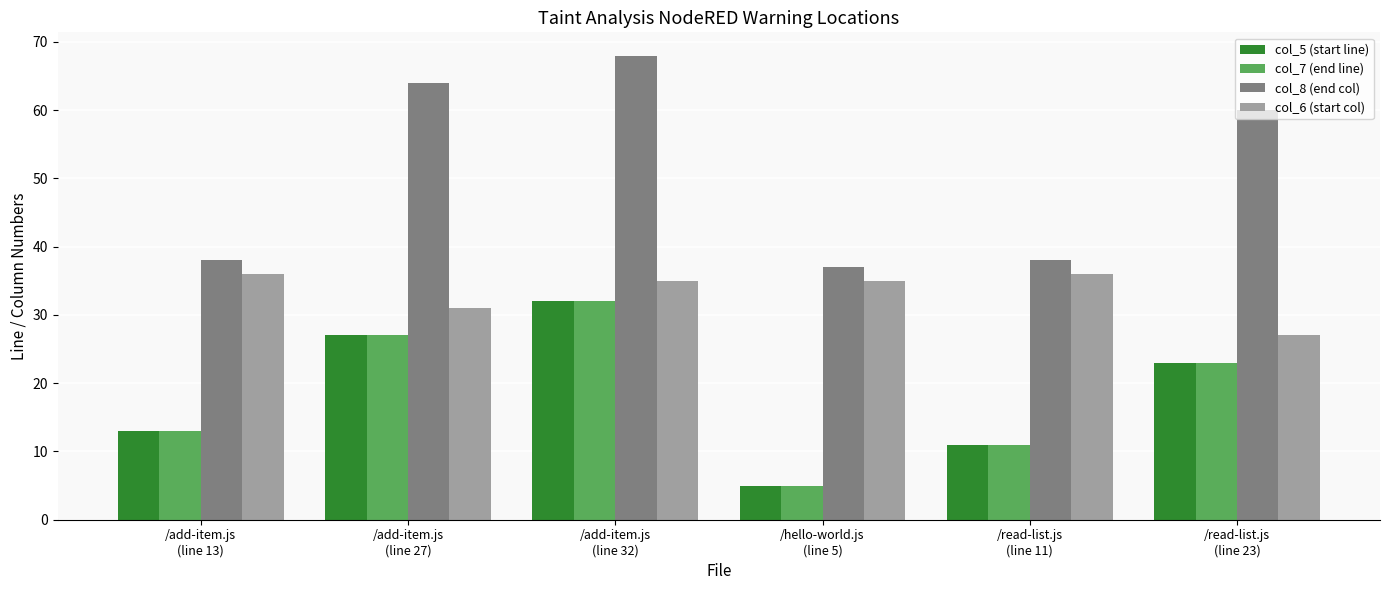

Which series has the largest total across all categories?

col_8 (end col)